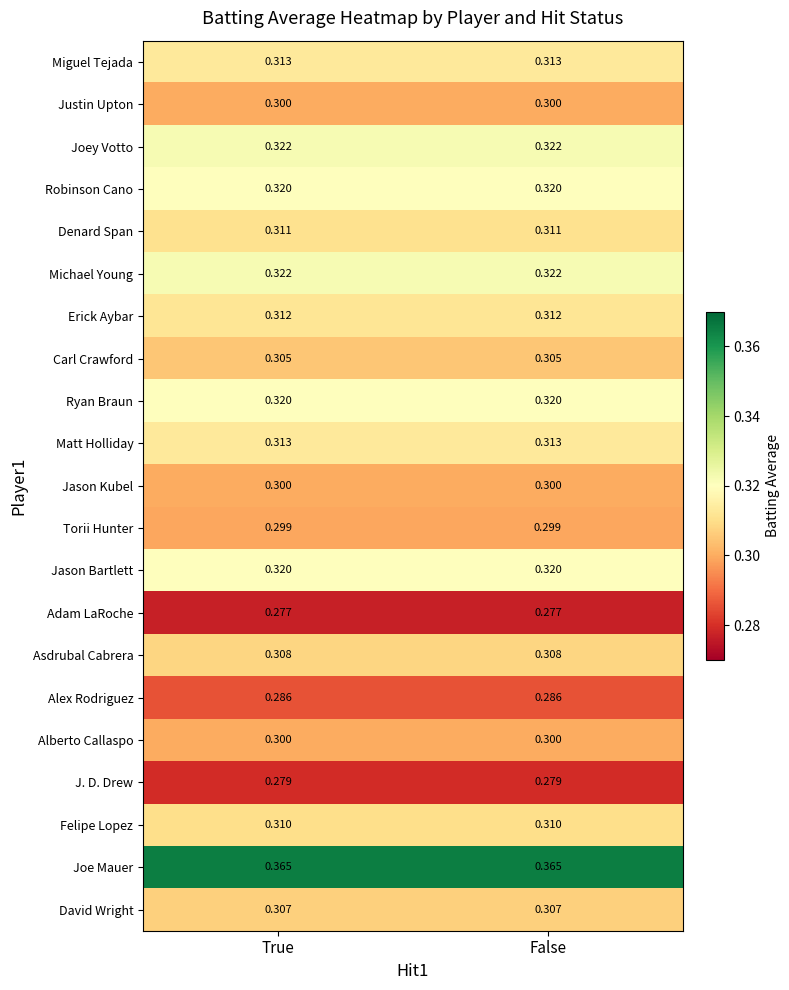

Is the value of Justin Upton at False greater than the value of Robinson Cano at False?

No